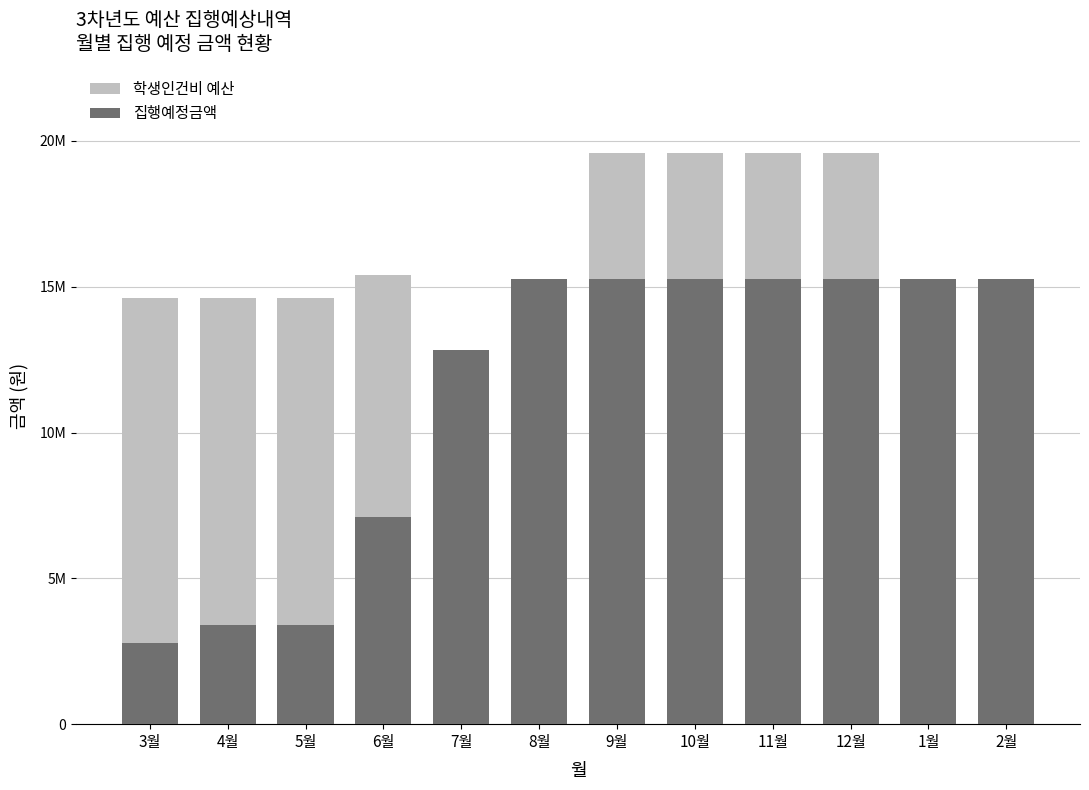

What is the difference between the highest and lowest values at 5월?

11194740